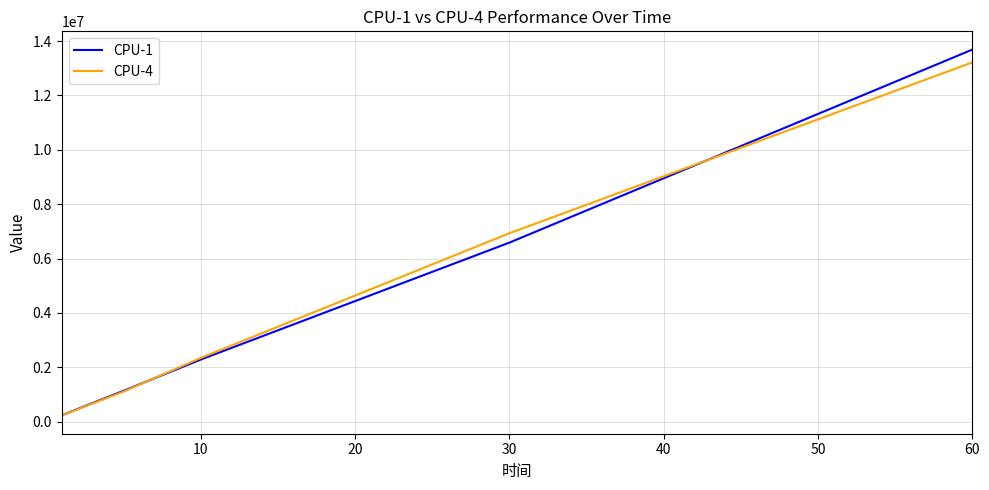

True or false: CPU-1 has more than 0 points higher than both neighbors.

False